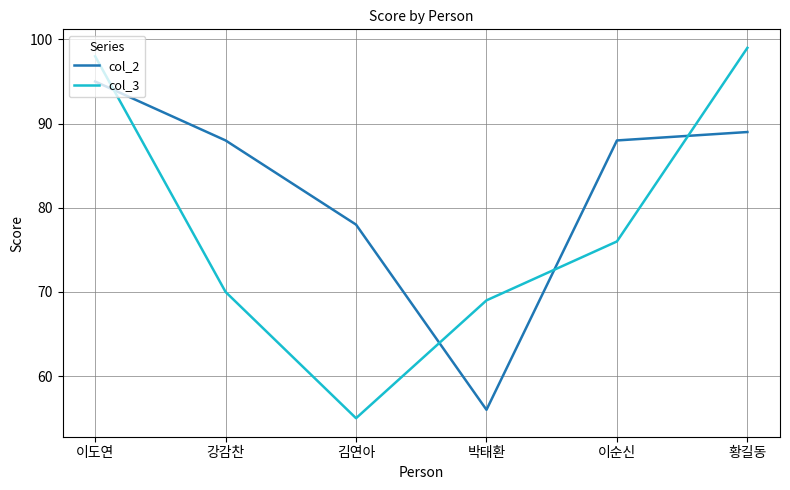

Is the value of col_2 at 강감찬 greater than the value of col_3 at 황길동?

No